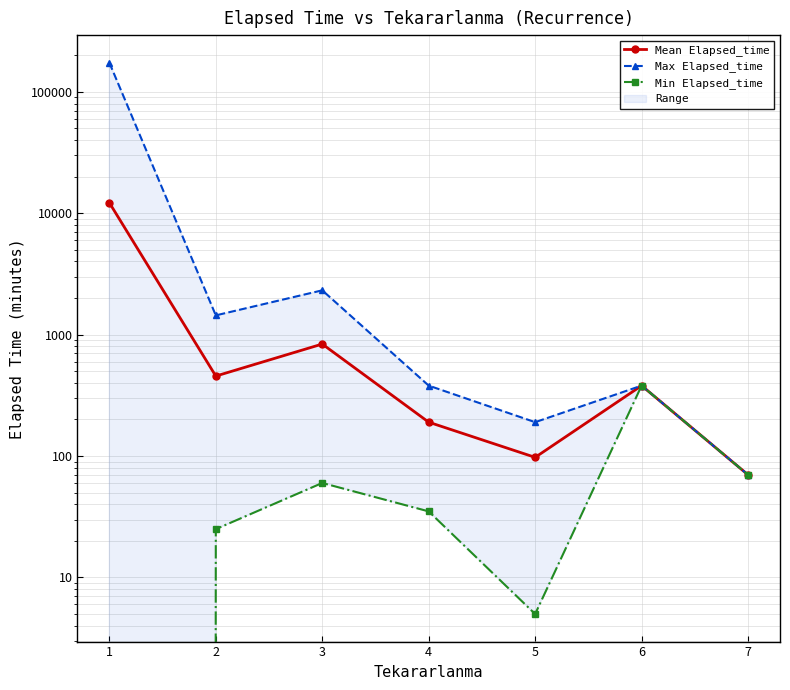

Reading left to right, list all the values displayed in this chart.

Mean Elapsed_time: 12186.9	455.5	836.0	190.0	97.5	380.0	70.0
Max Elapsed_time: 173490.0	1440.0	2315.0	380.0	190.0	380.0	70.0
Min Elapsed_time: 0.0	25.0	60.0	35.0	5.0	380.0	70.0